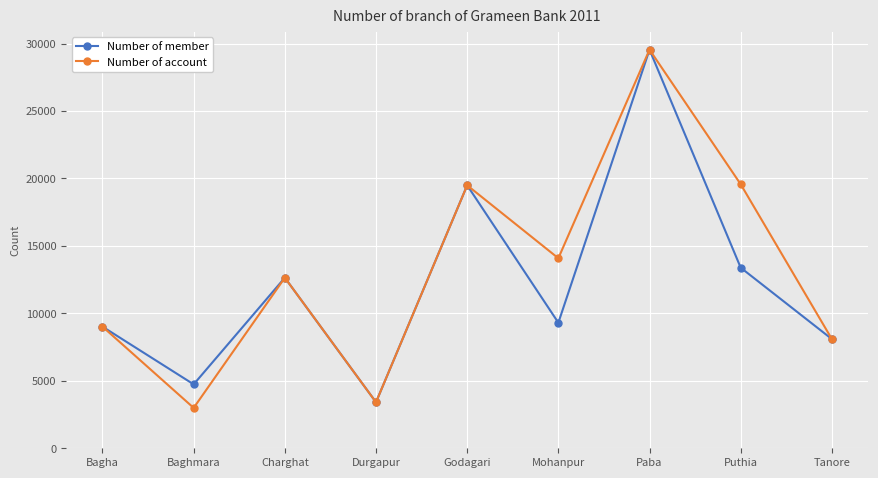

At how many categories does at least one series exceed 3586?

8